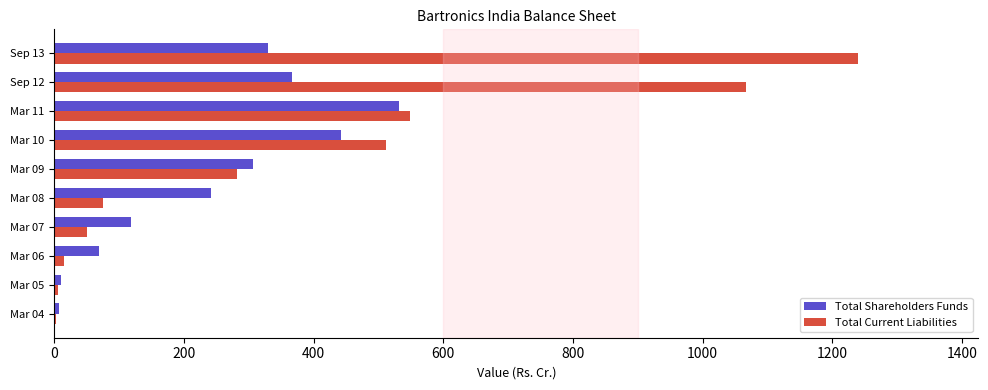

Is the value of Total Current Liabilities at Sep 12 greater than the value of Total Shareholders Funds at Mar 06?

Yes